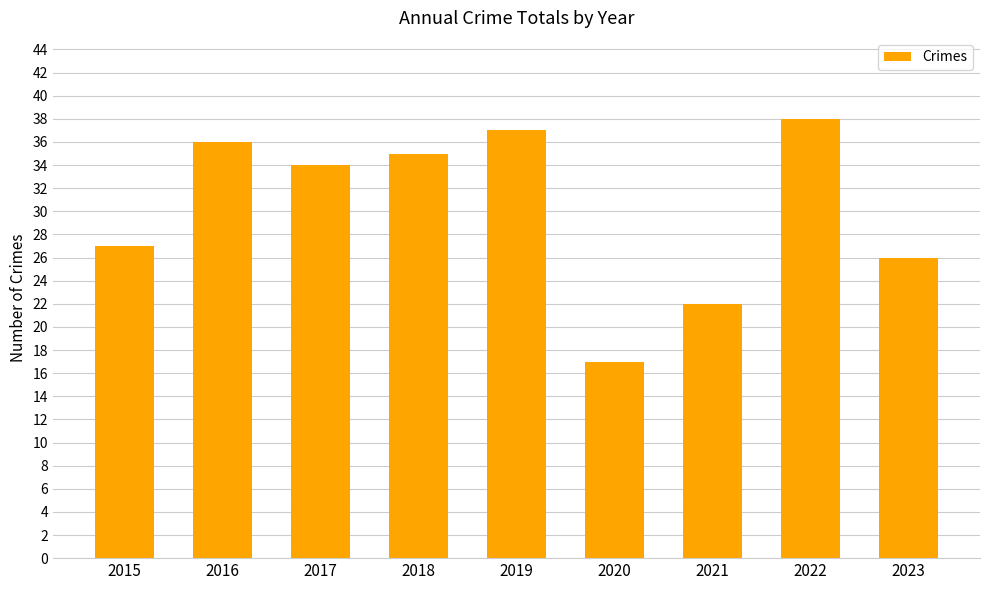

How many values are below 34?

4